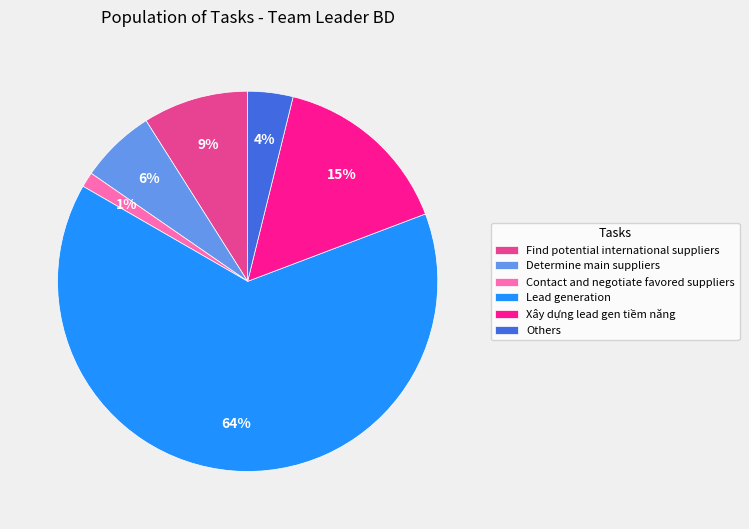

Do Lead generation and Xây dựng lead gen tiềm năng together represent more than half of the pie?

Yes